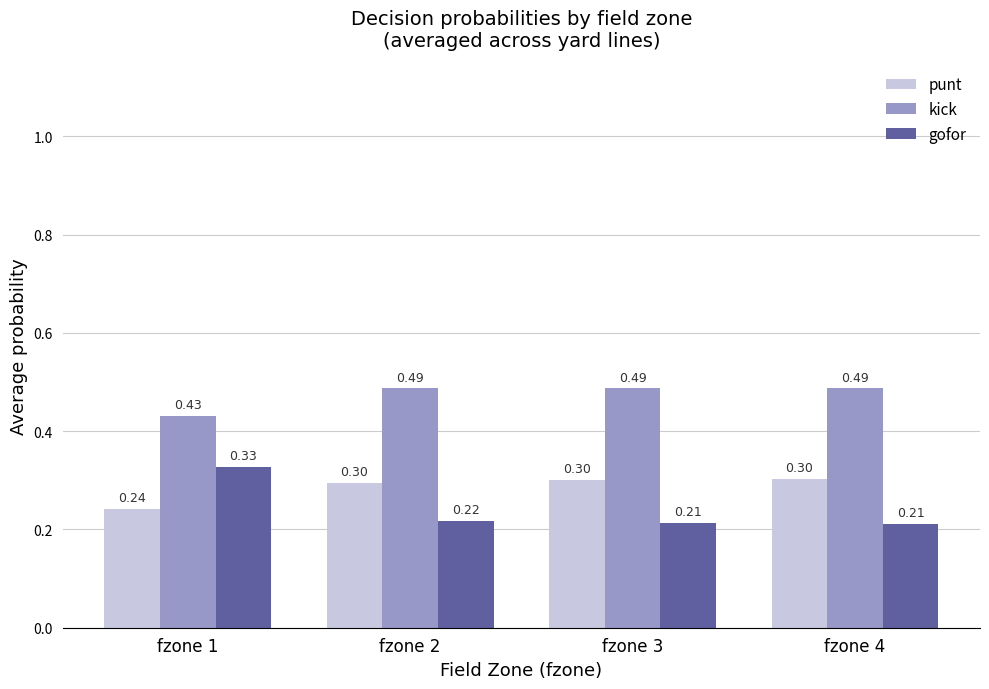

What is the difference between the second highest and minimum values in the kick series?

0.1